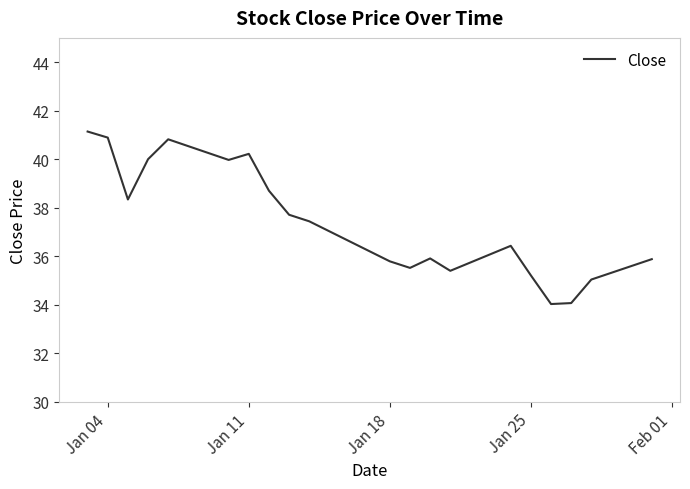

What is the difference between the maximum and minimum values?

7.1